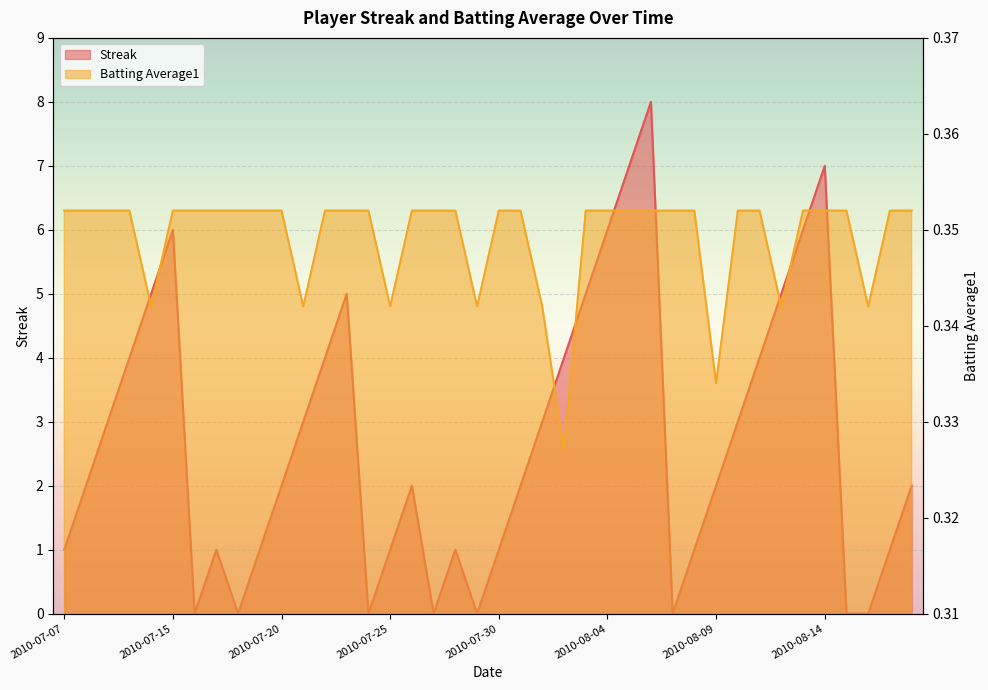

What is the sum of all Streak values?

108.0